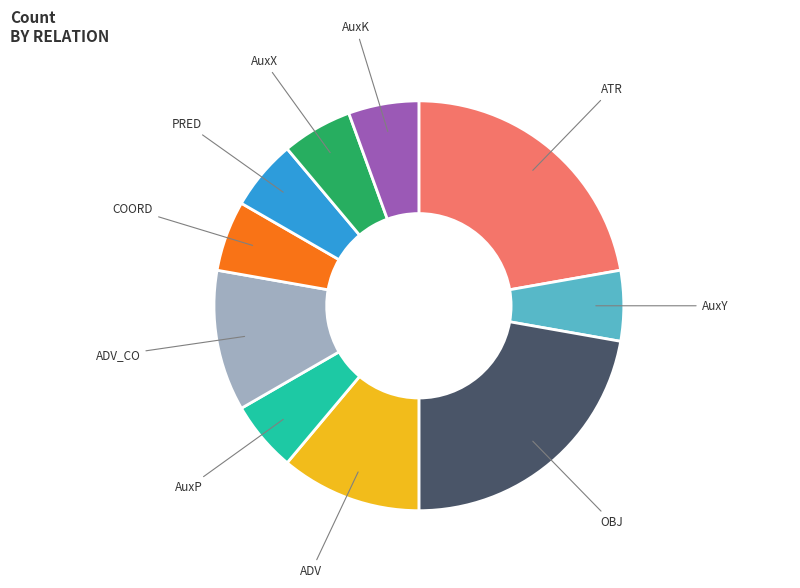

Is there a majority slice in this chart?

No